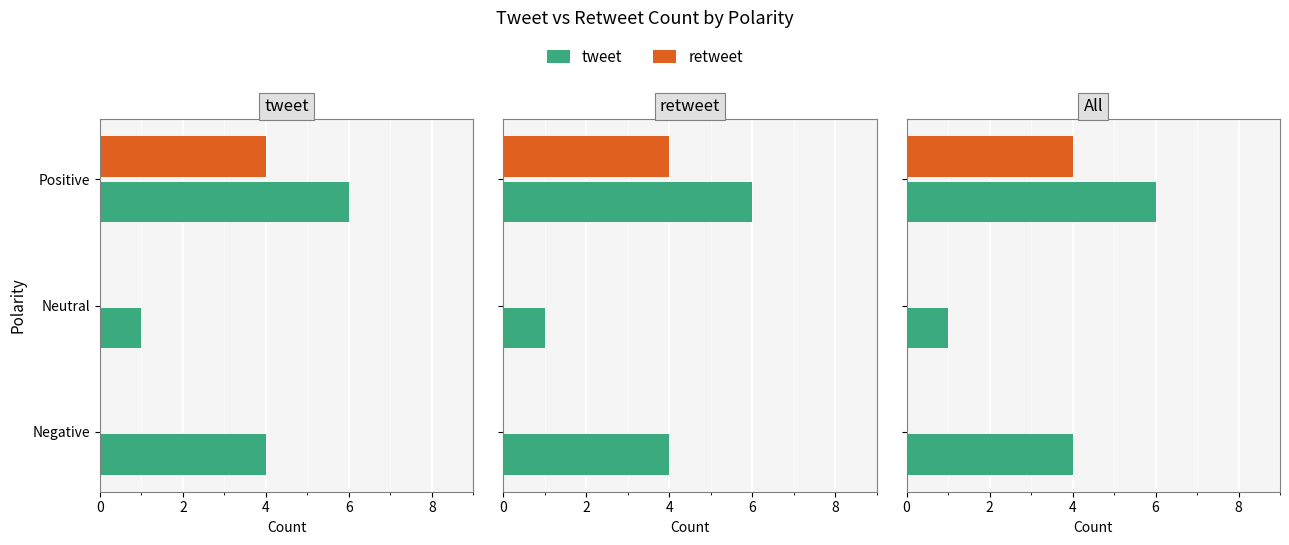

Count the tweet values in the range 1 to 6.

3